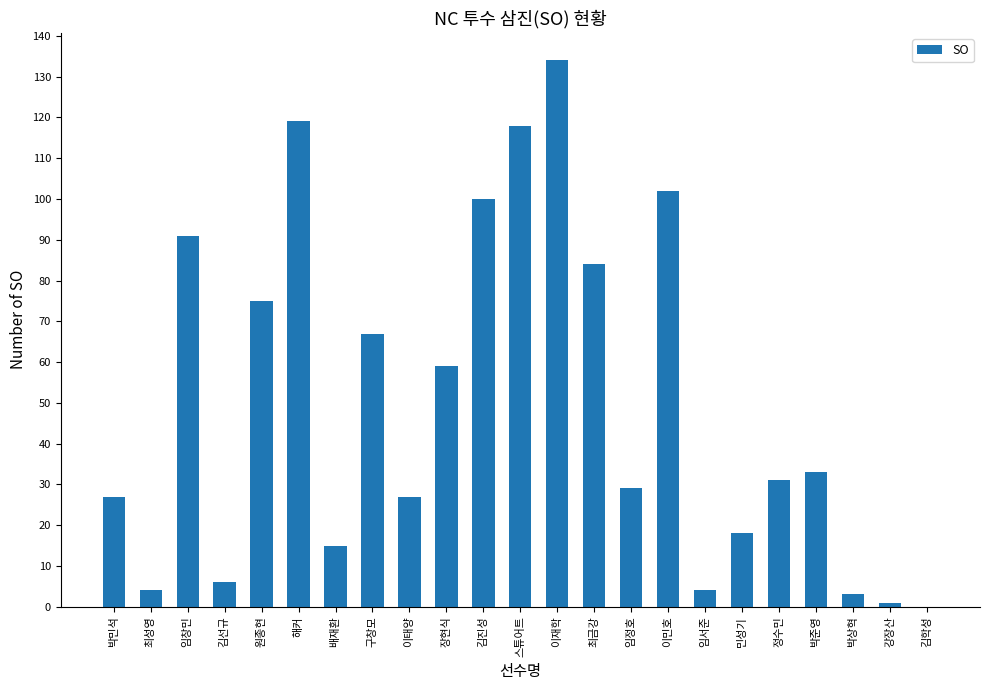

What is the sum of the values at 박상혁 and 박준영?

36